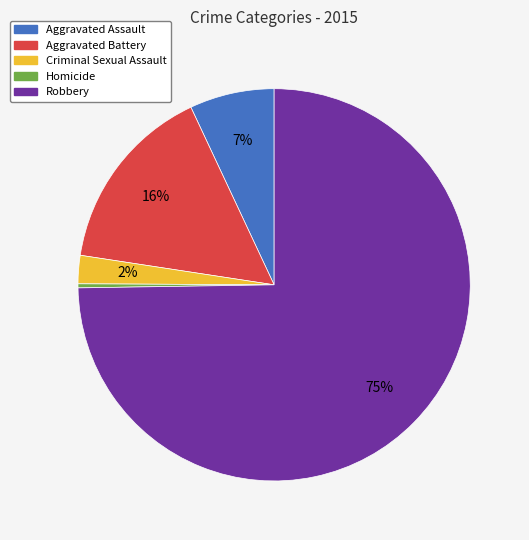

To the nearest percent, what is the combined percentage of Aggravated Assault and Aggravated Battery?

23%